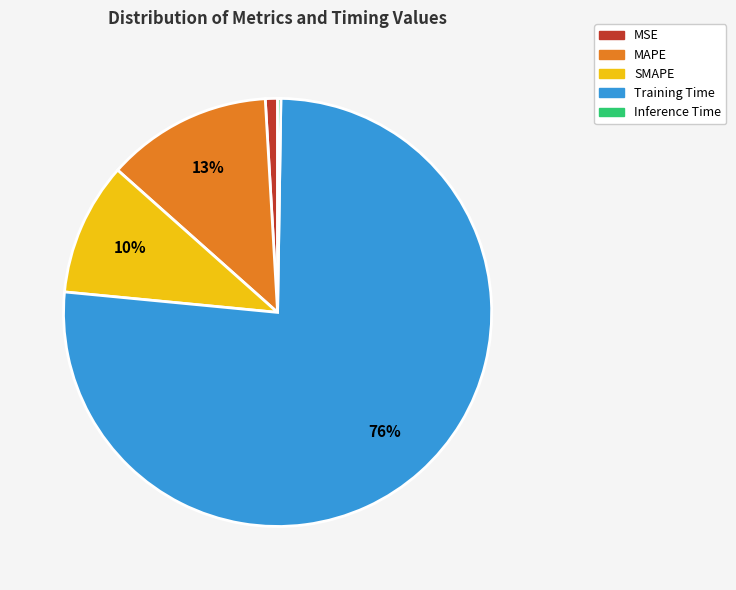

Combined, do MAPE and SMAPE account for over 50%?

No